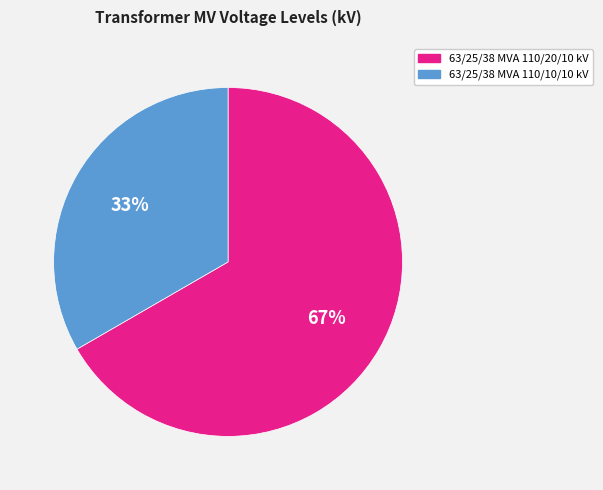

How many slices are in this pie chart?

2